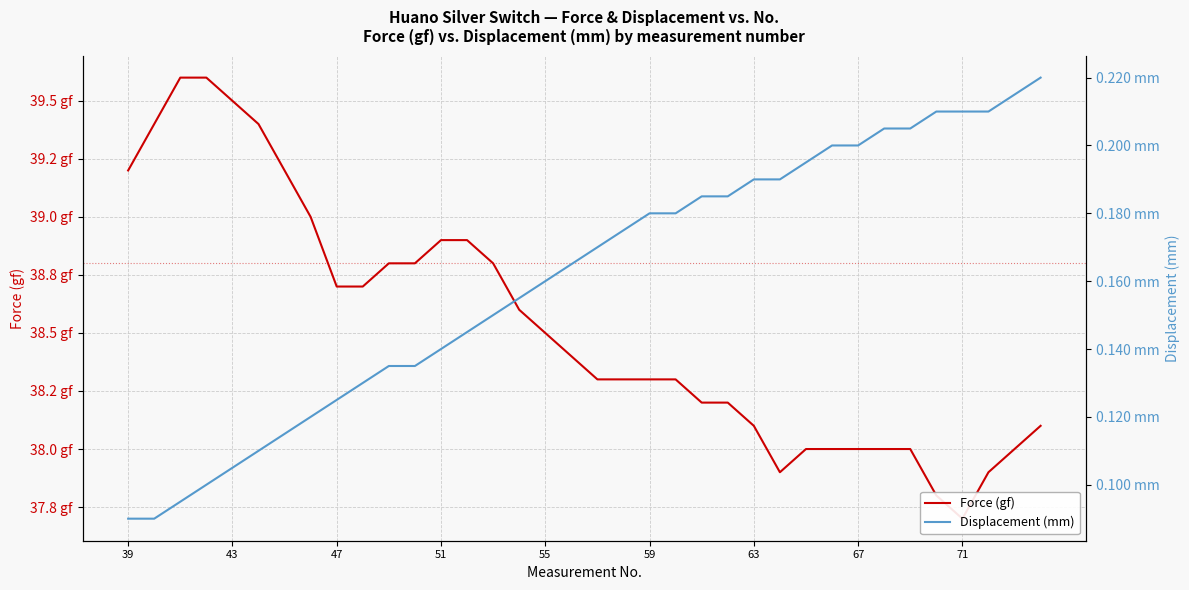

Rank the series by their maximum value, from highest to lowest.

Force (gf), Displacement (mm)